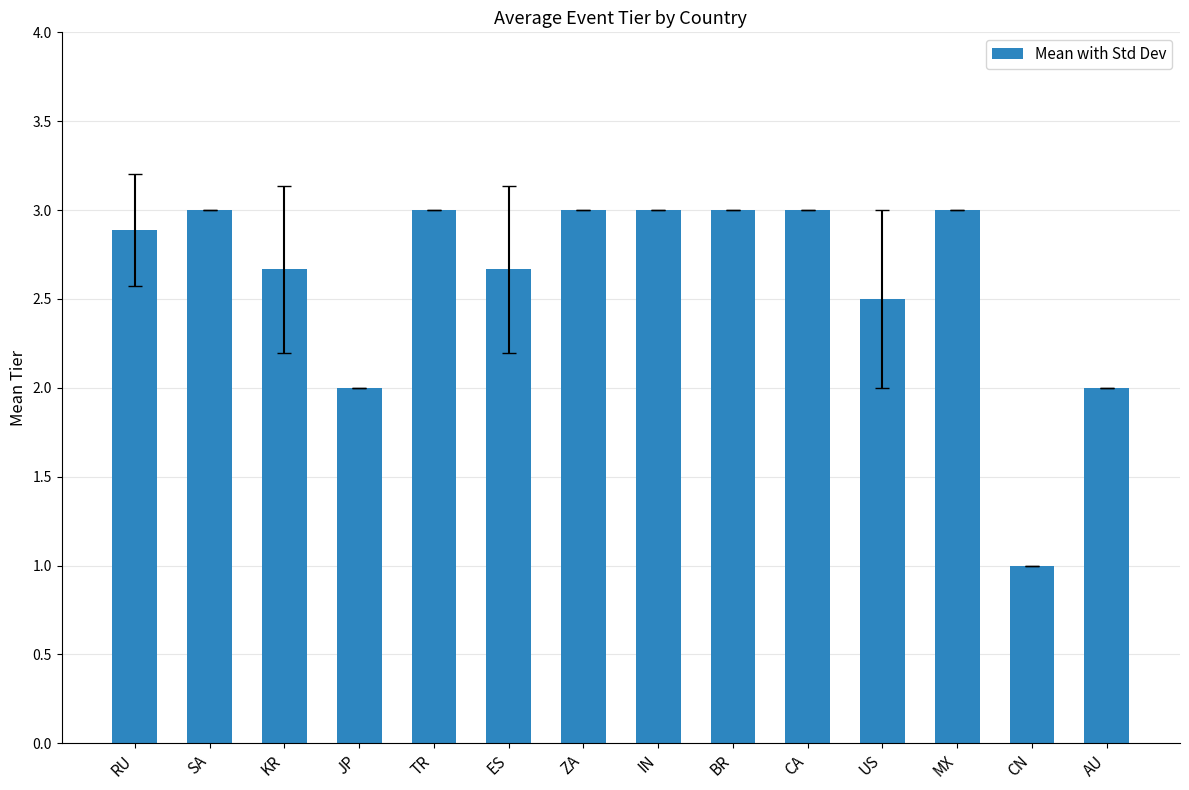

What is the maximum value shown in the chart?

3.0